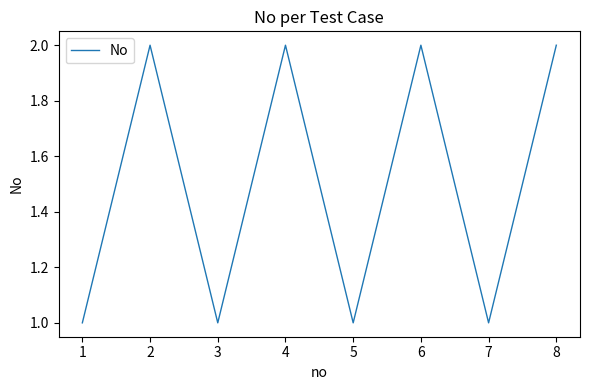

What is the difference between the maximum and minimum values?

1